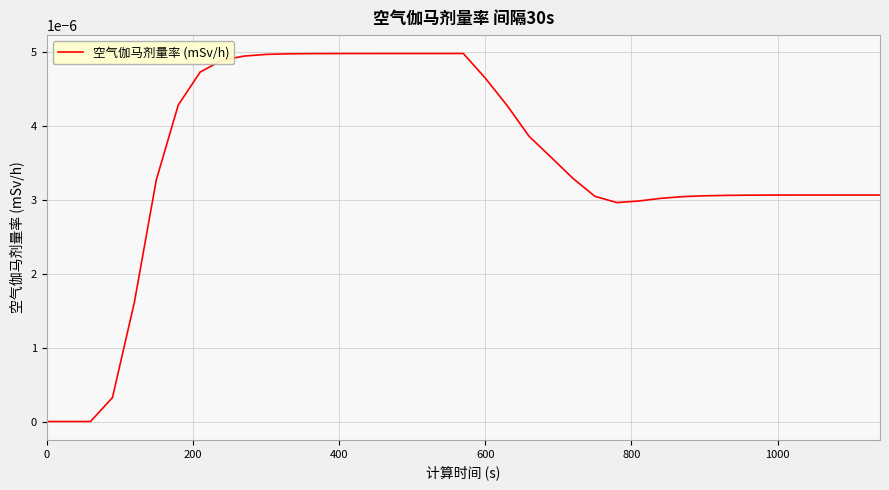

Does the chart have visible grid lines?

Yes